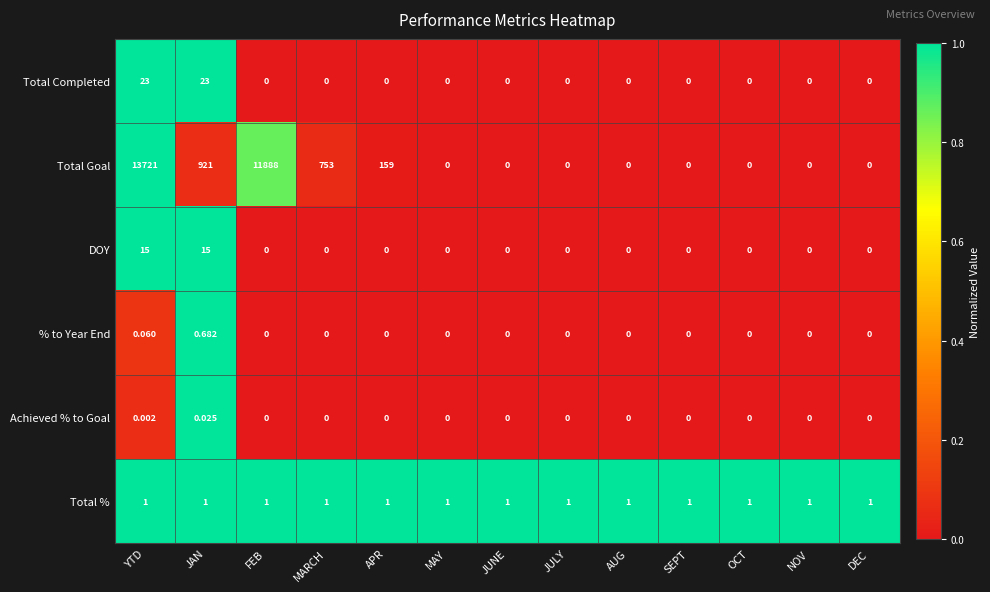

Between APR and DEC, which series saw the biggest shift?

Total Goal